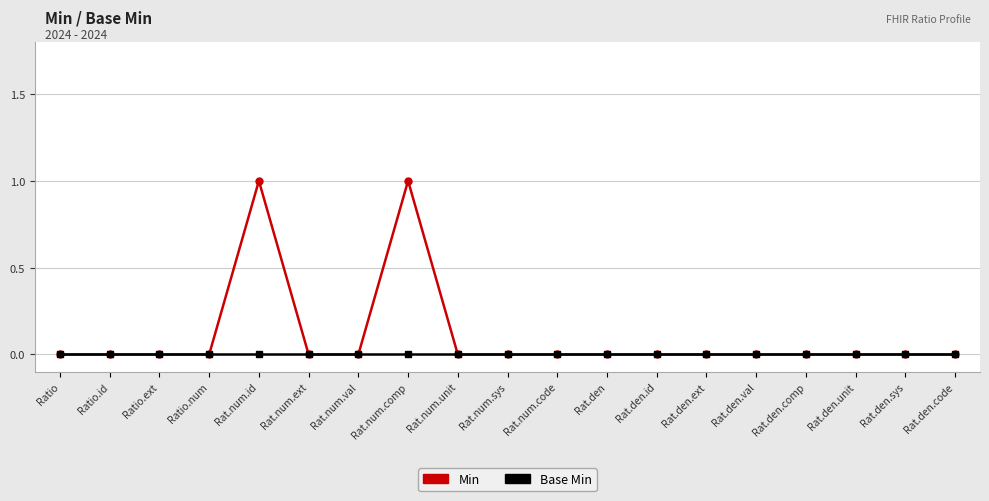

What is the label of the 19th point from the right?

Ratio